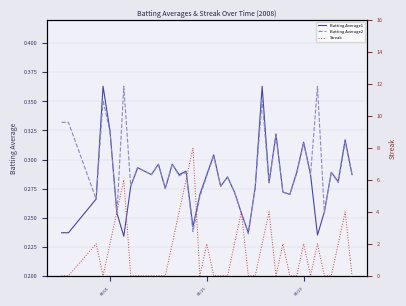

After their last crossing, which series has the higher values: Batting Average2 or Streak?

Batting Average2